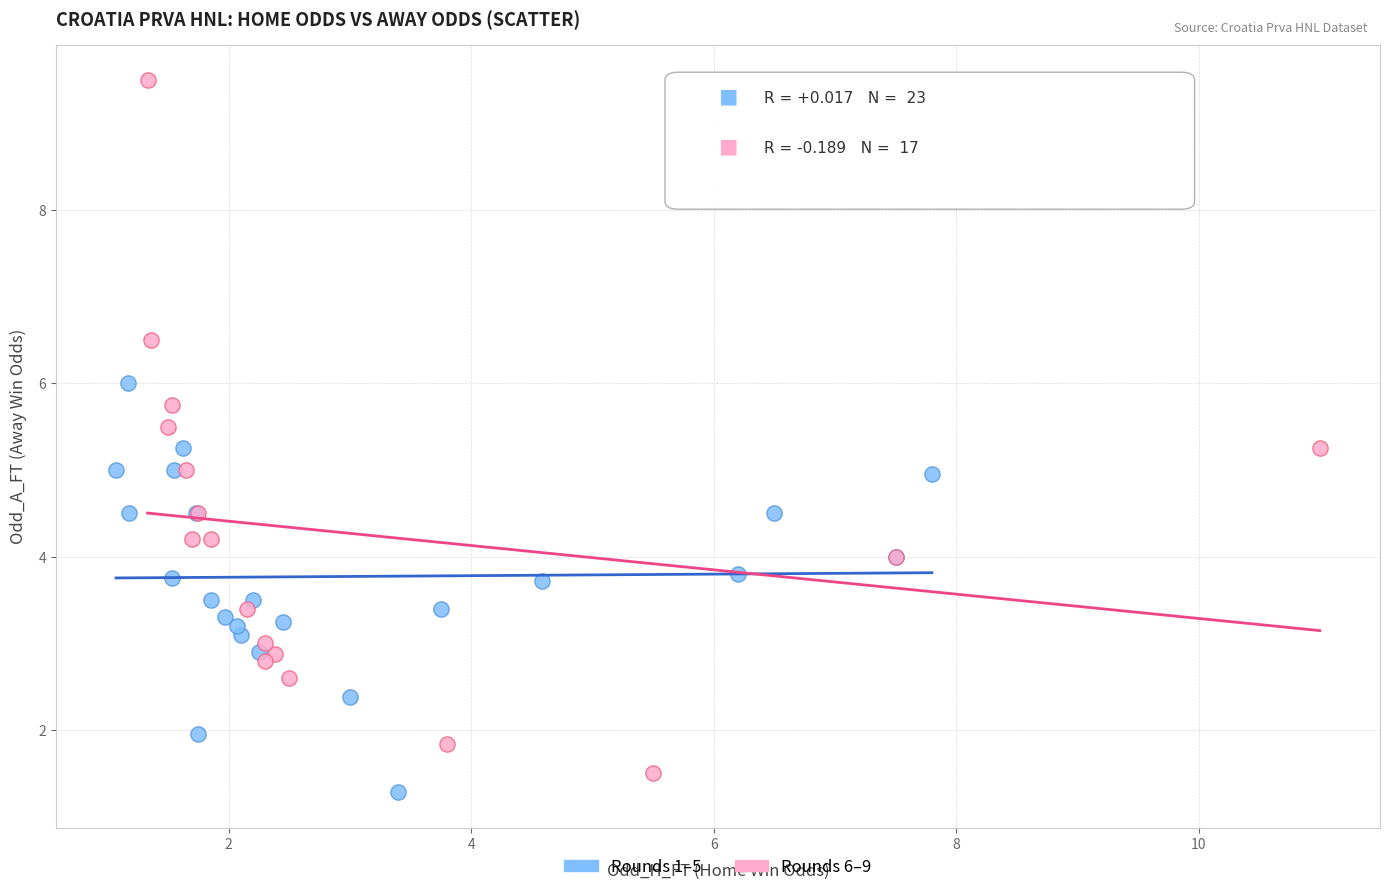

Which series has the largest Y range (max minus min)?

Rounds 6–9